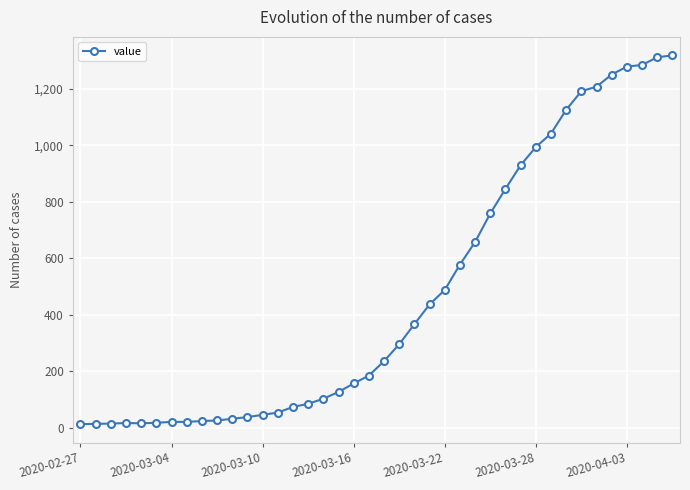

What is the maximum value shown in the chart?

1319